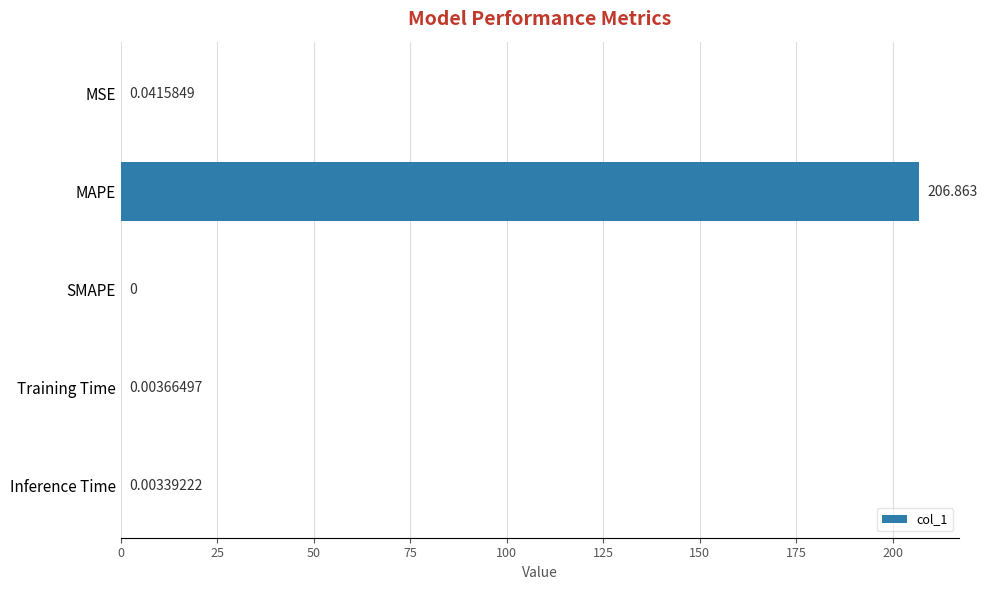

Which has a higher value, MSE or MAPE?

MAPE